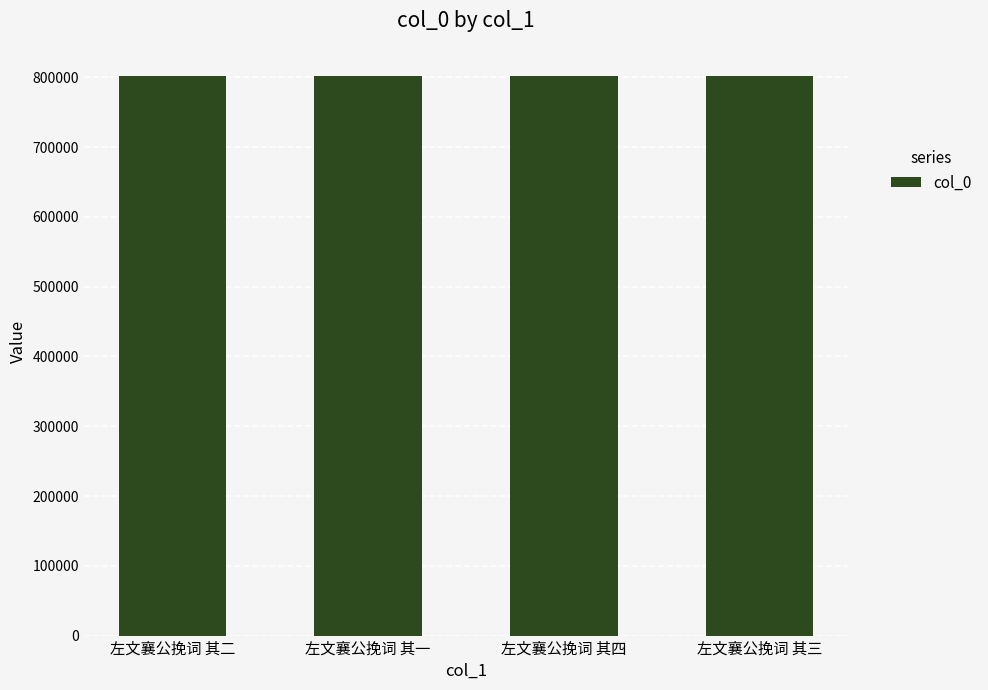

Count the values in the range 802220 to 802222.

3